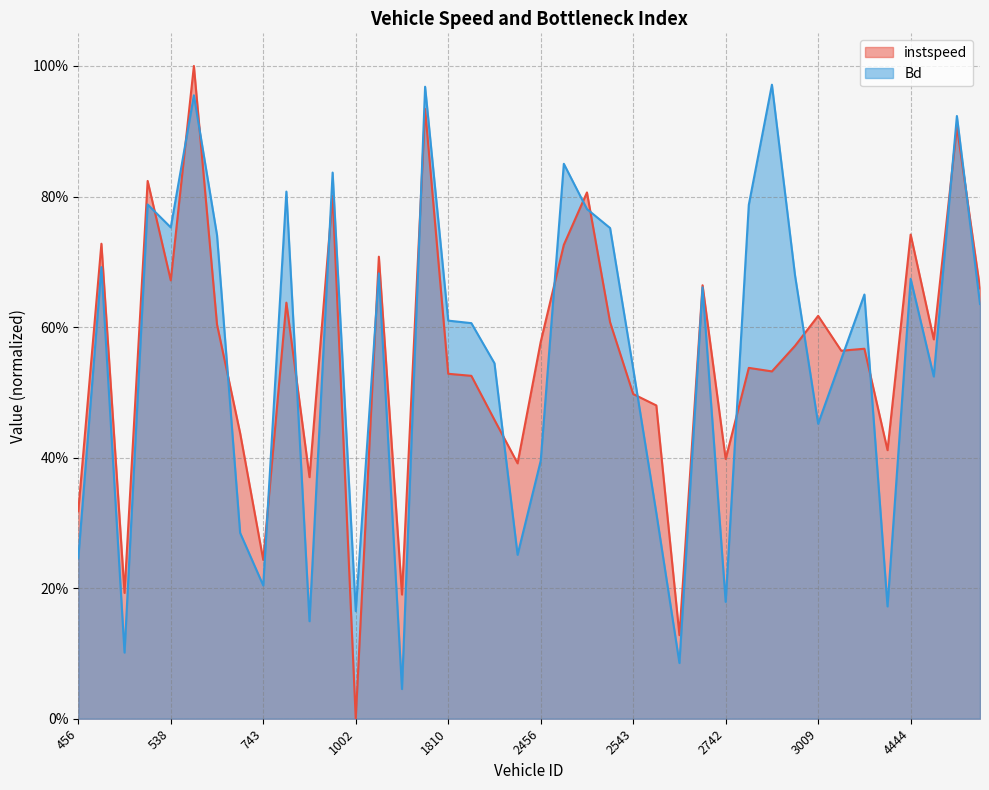

At 3808, list the series in order from smallest to largest.

Bd, instspeed